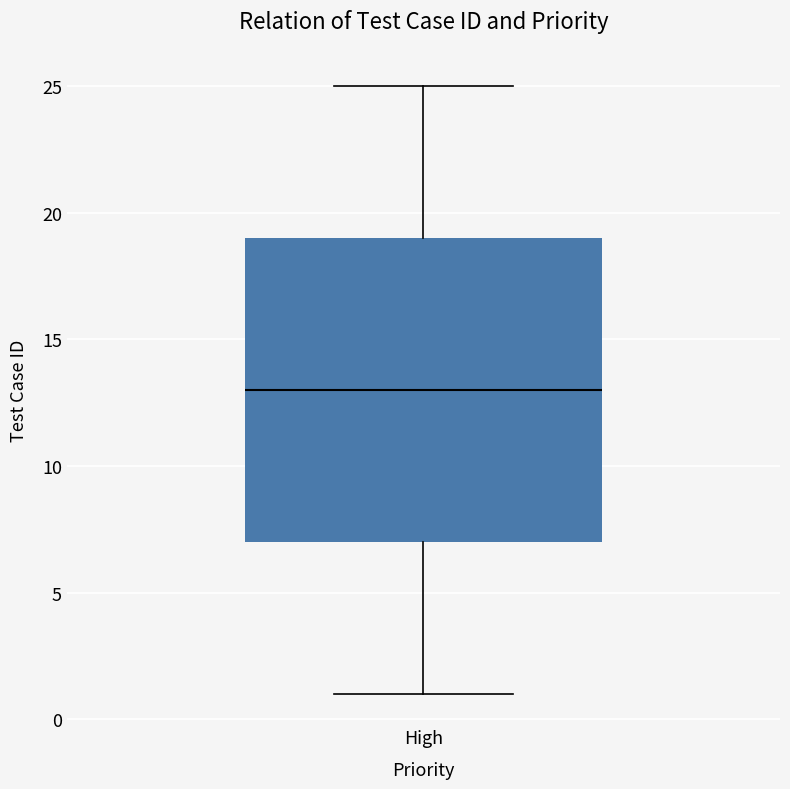

Where does the median line of the box for High sit on the y-axis? The values are not printed on the chart, so give them approximately, as read against the axis.

13